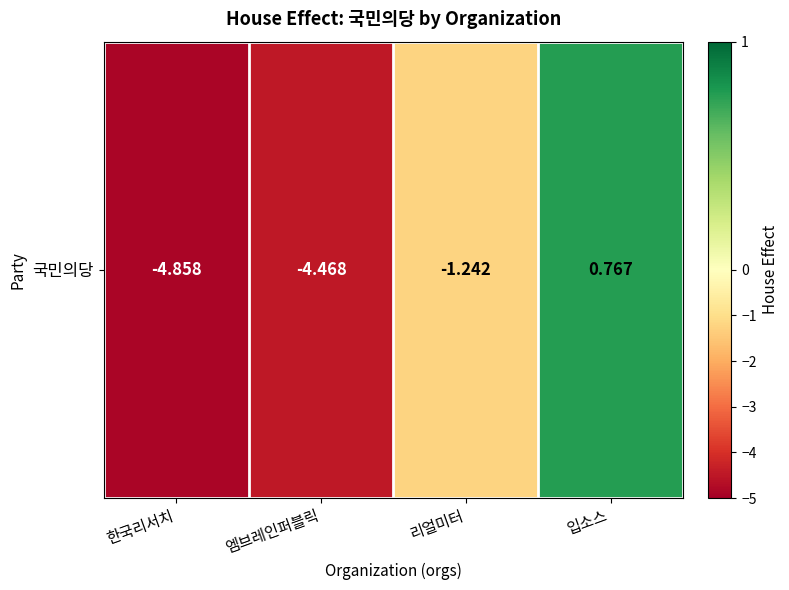

Reading left to right, list all the values displayed in this chart.

-4.9	-4.5	-1.2	0.8